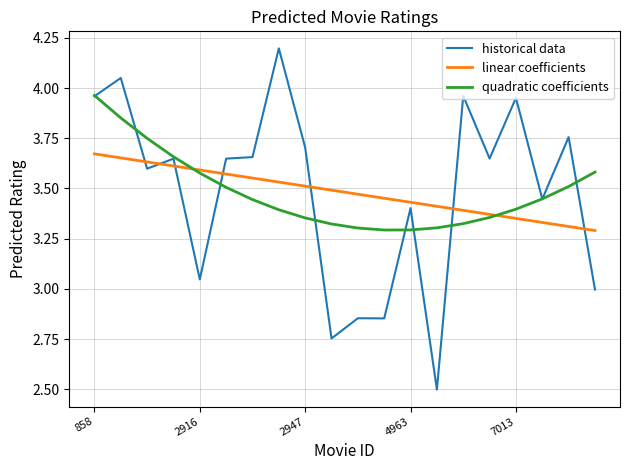

What is the maximum value shown in the chart?

4.2